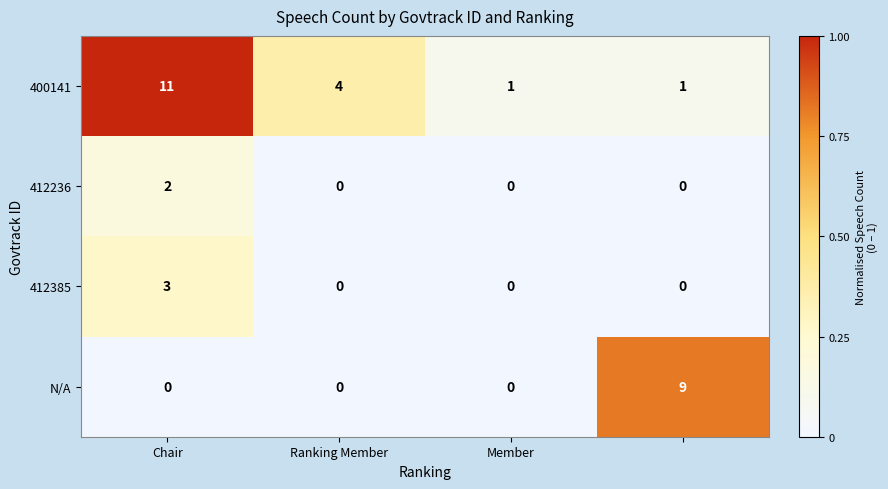

What is the sum of all 400141 values?

17